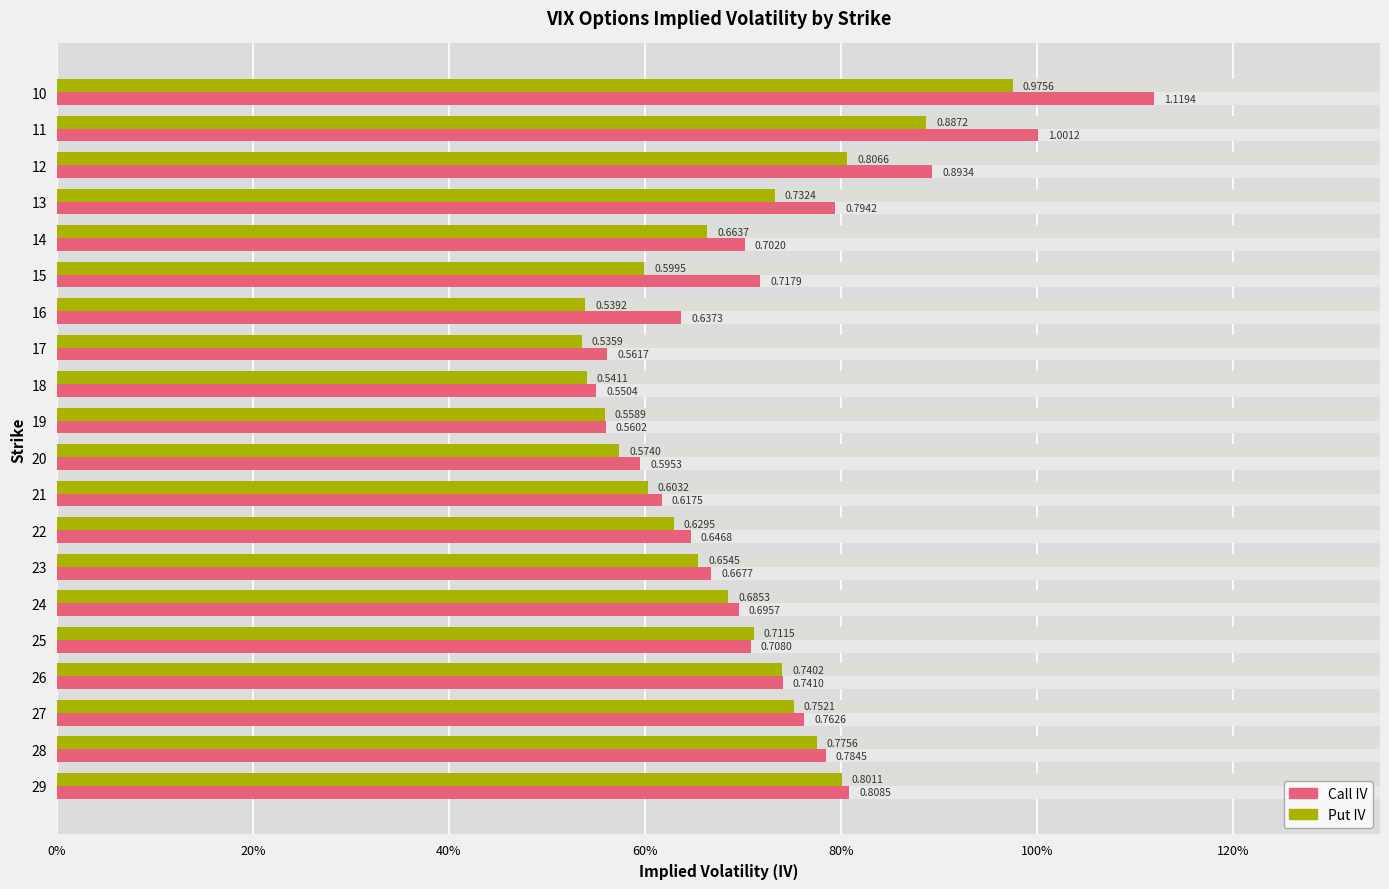

How many bars are there in total?

40